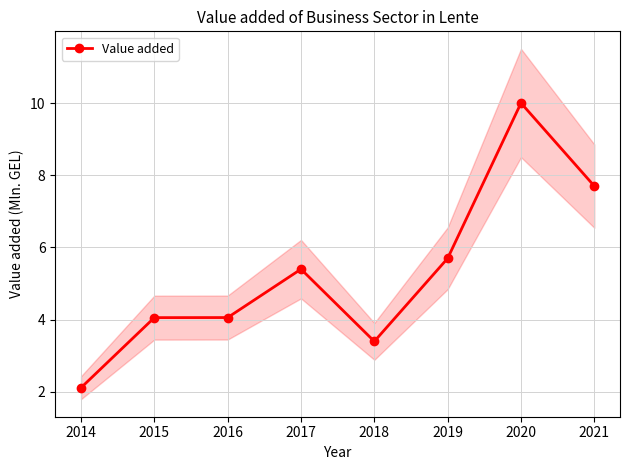

How many data points does each series have?

8